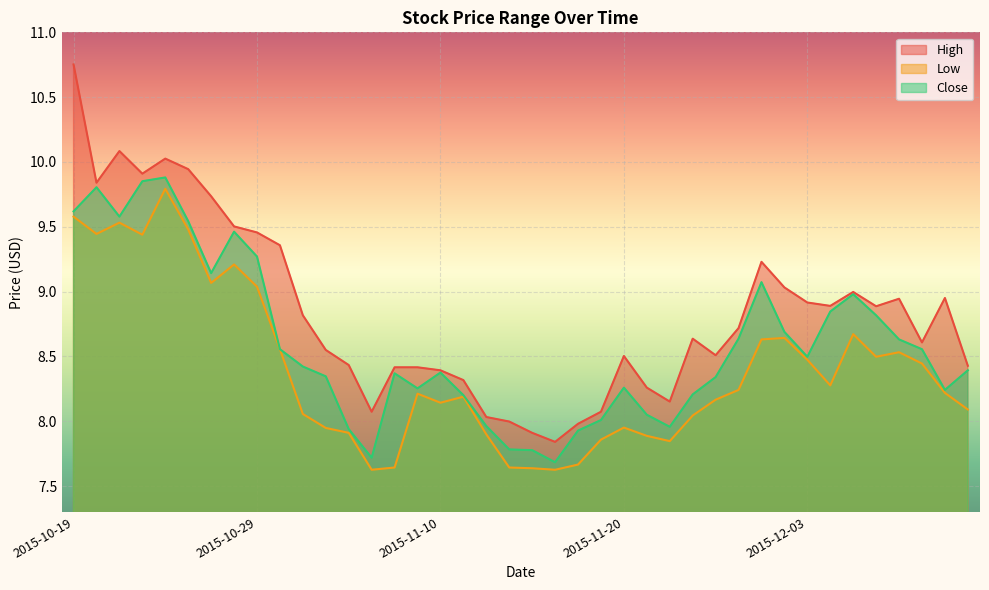

List the labels in order of Low value, largest first.

2015-10-23, 2015-10-19, 2015-10-21, 2015-10-26, 2015-10-20, 2015-10-22, 2015-10-28, 2015-10-27, 2015-10-29, 2015-12-07, 2015-12-02, 2015-12-01, 2015-10-30, 2015-12-09, 2015-12-08, 2015-12-03, 2015-12-10, 2015-12-04, 2015-11-30, 2015-12-11, 2015-11-09, 2015-11-11, 2015-11-27, 2015-11-10, 2015-12-14, 2015-11-02, 2015-11-25, 2015-11-20, 2015-11-03, 2015-11-04, 2015-11-12, 2015-11-23, 2015-11-19, 2015-11-24, 2015-11-18, 2015-11-06, 2015-11-13, 2015-11-16, 2015-11-05, 2015-11-17